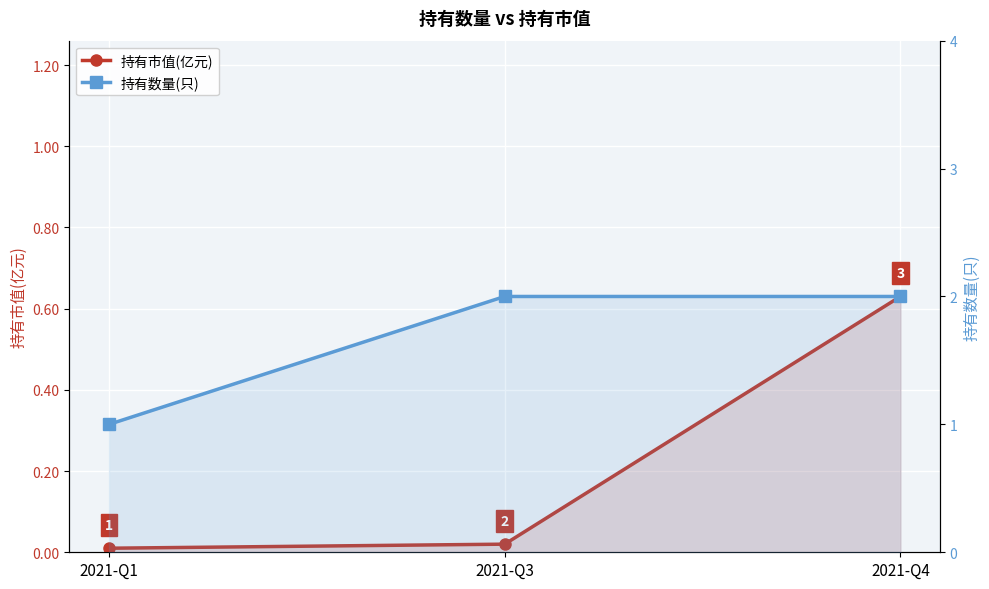

What is the maximum value shown in the chart?

2.0